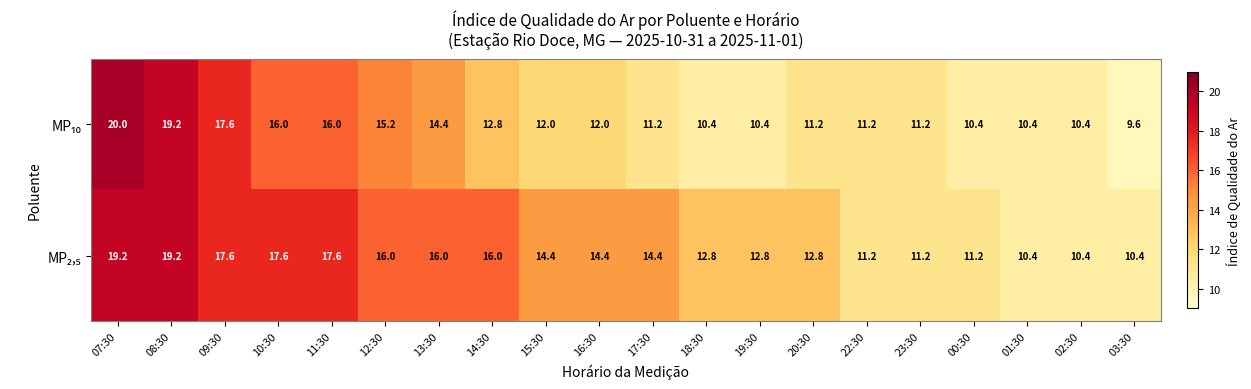

What is the total value across all series at 12:30?

31.2